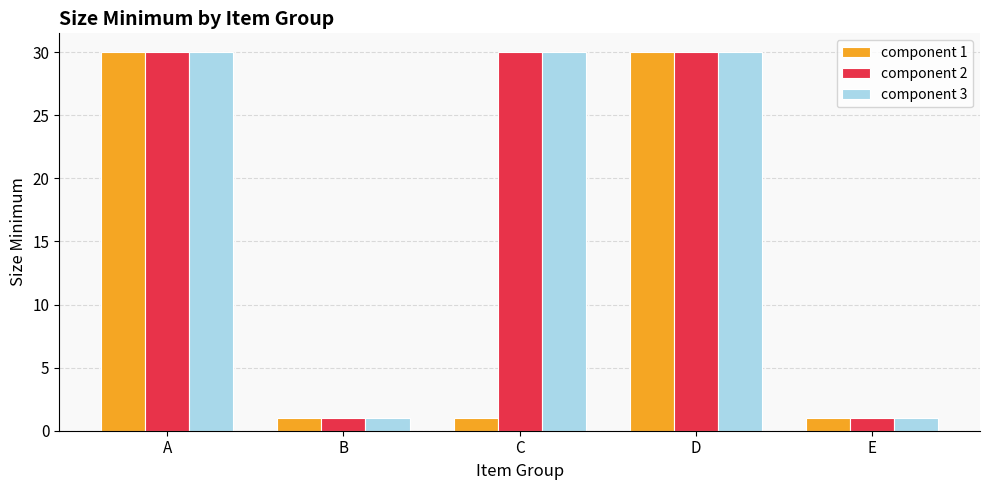

Reading left to right, what are all the values shown in this chart?

component 1: A=30	B=1	C=1	D=30	E=1
component 2: A=30	B=1	C=30	D=30	E=1
component 3: A=30	B=1	C=30	D=30	E=1